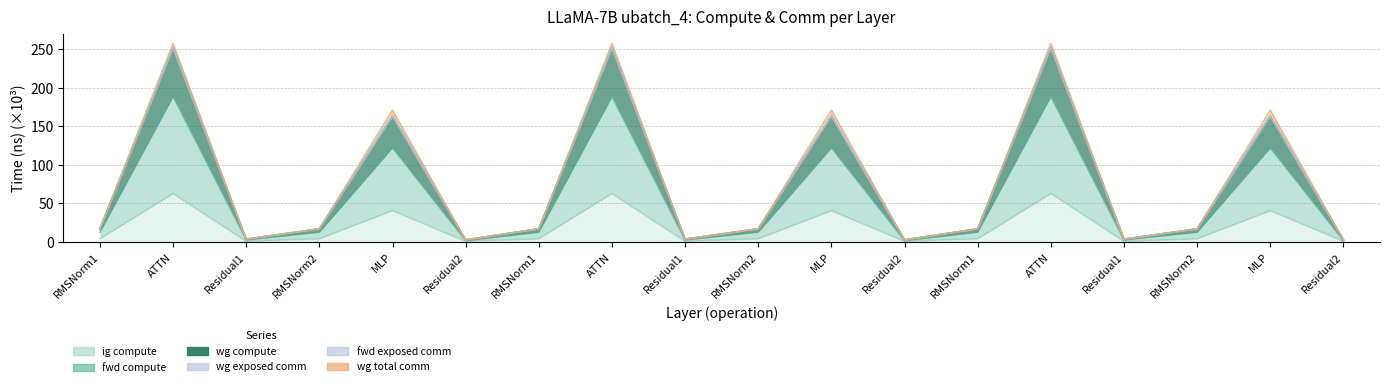

How many data points does each series have?

18